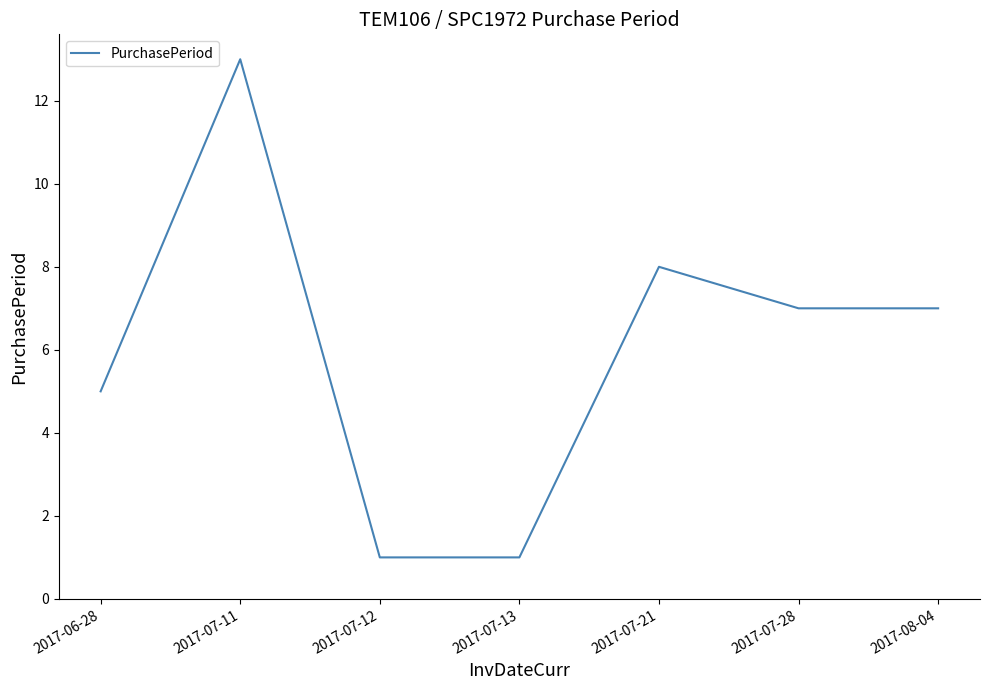

Which has a higher value, 2017-07-11 or 2017-07-21?

2017-07-11